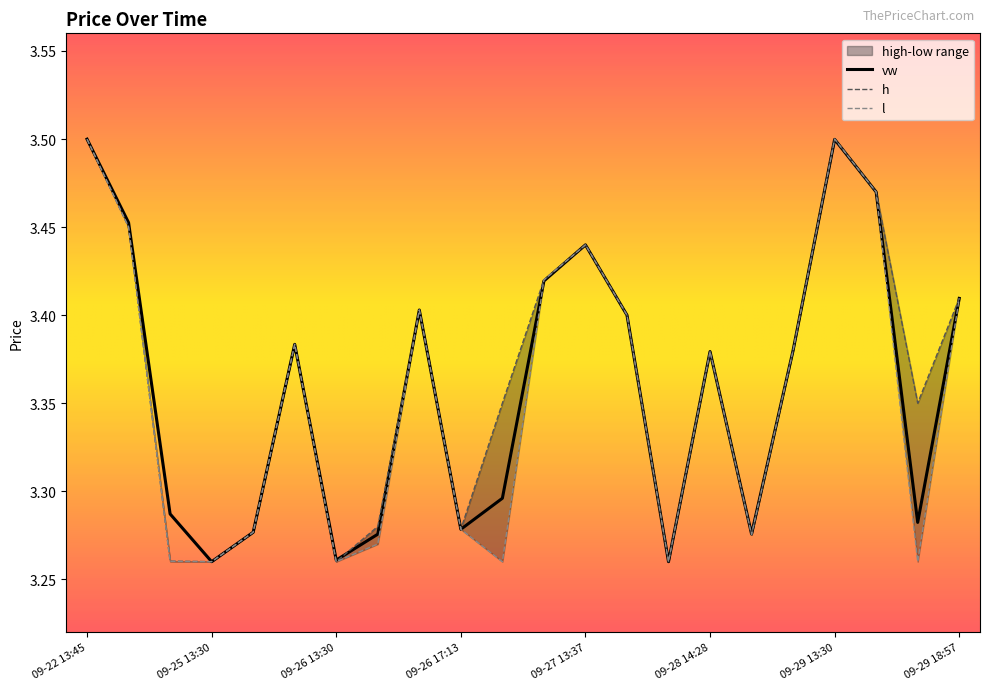

What is the difference between the l values at 09-29 13:44 and 09-26 13:30?

0.2